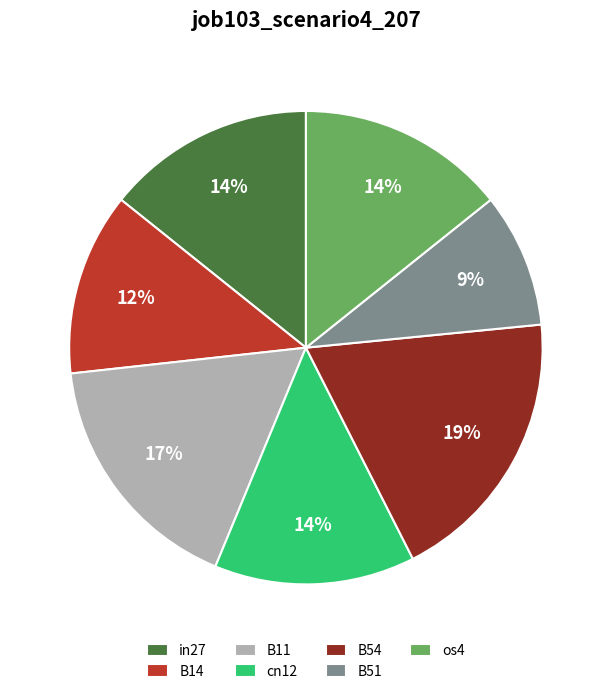

To the nearest percent, what is the difference between the in27 and B54 slice percentages?

5%